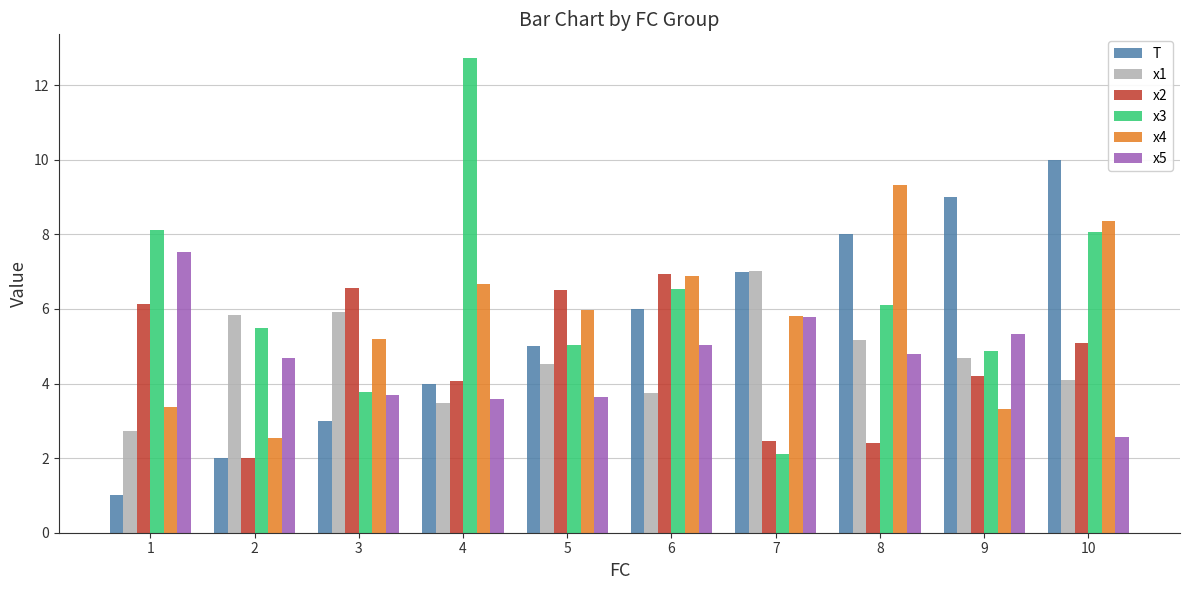

The x5 series shows 2.9 at 7. True or false?

False